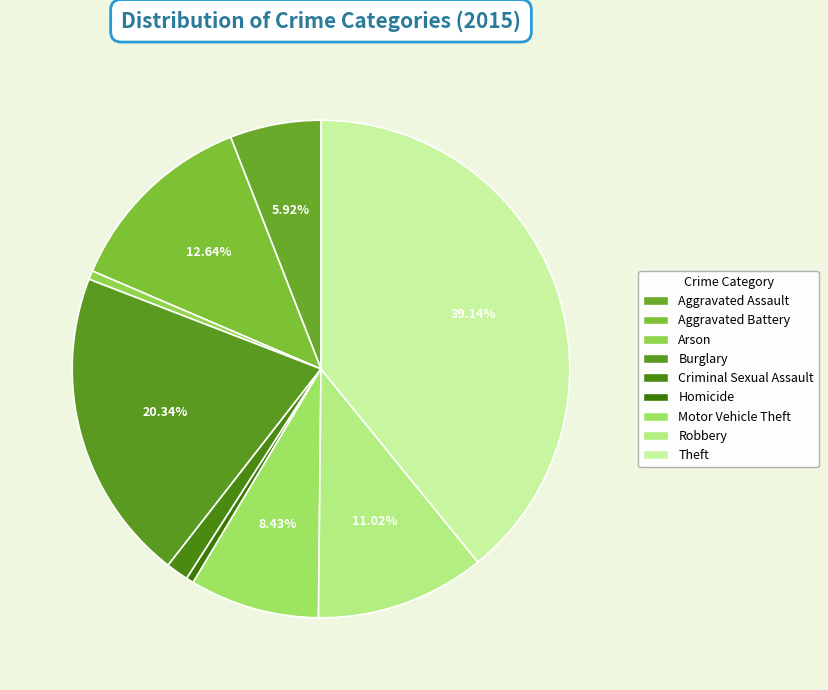

The Motor Vehicle Theft slice represents 2% of the pie. True or false?

False